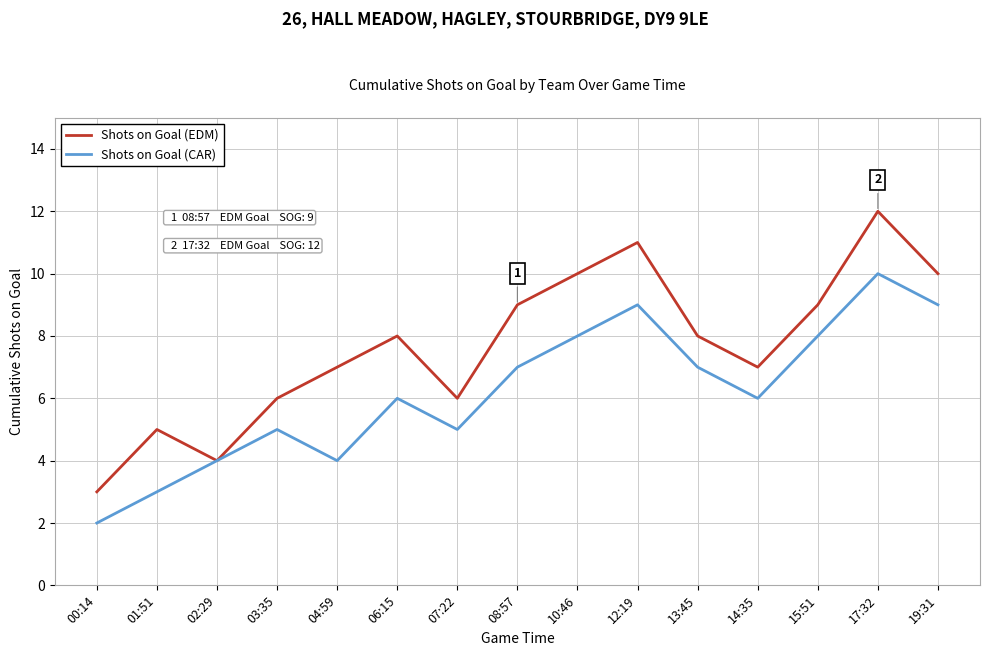

At which category does the chart reach its peak across all series?

17:32